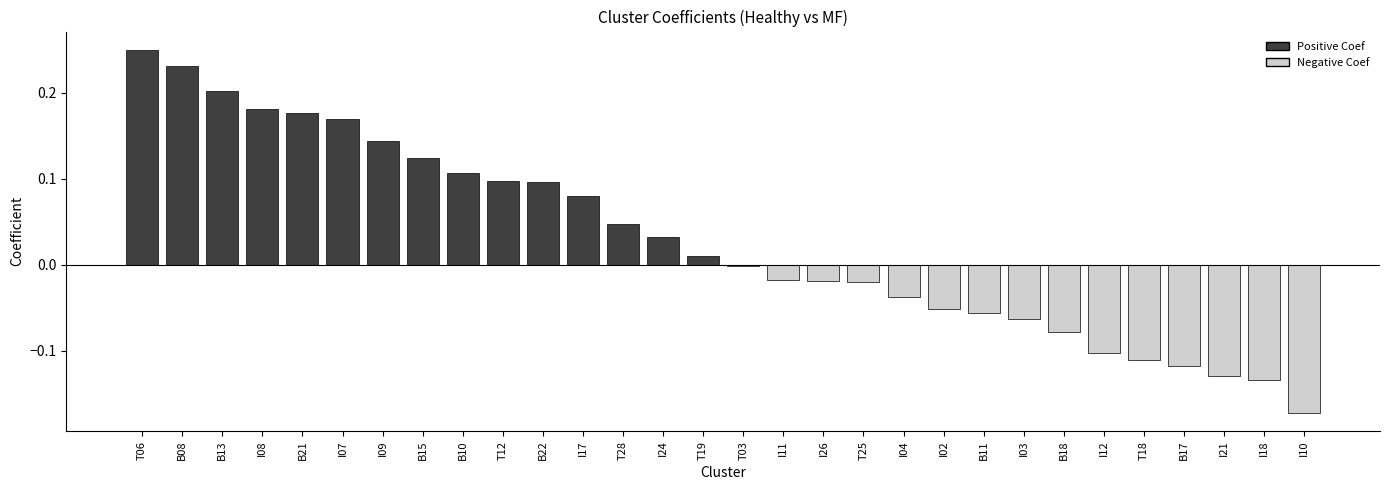

Where does the data first go above 0?

T06